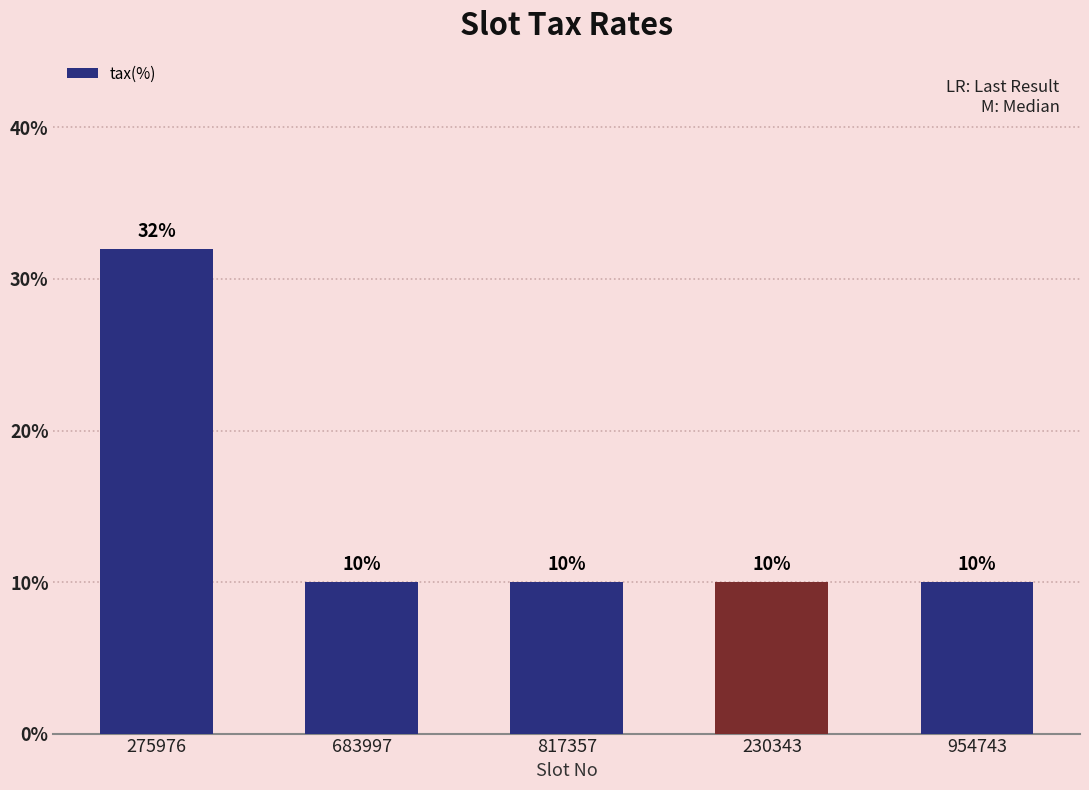

What is the label of the 1st bar from the right?

954743